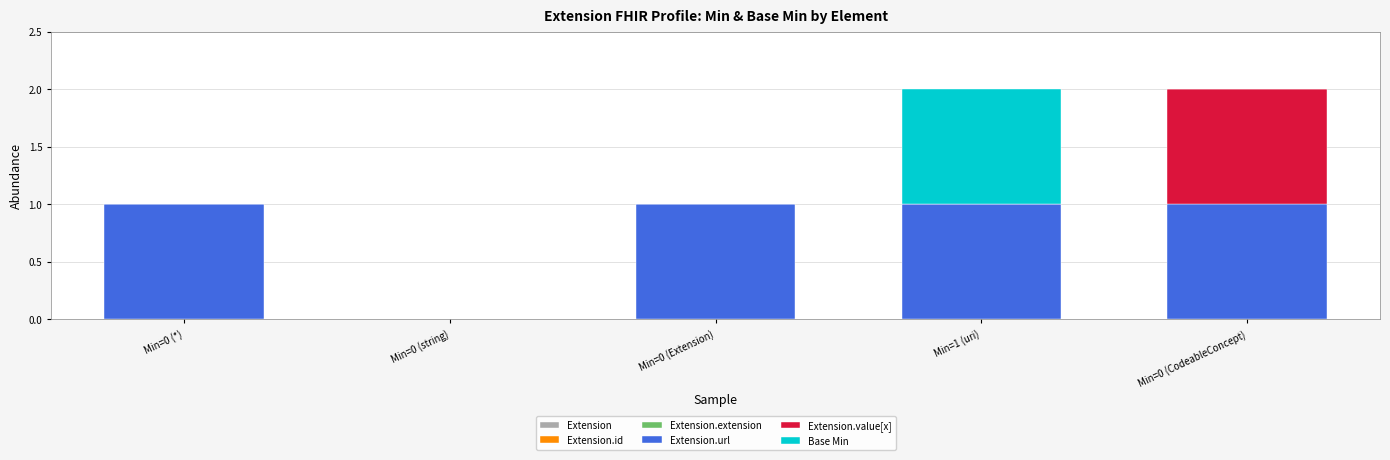

The value of Extension.url at Min=0 (*) is 0. True or false?

False